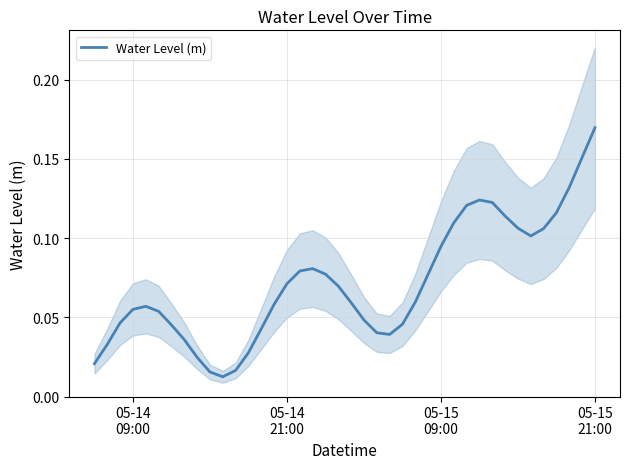

How many interior local valleys (lower than both neighbors) does the data have?

3